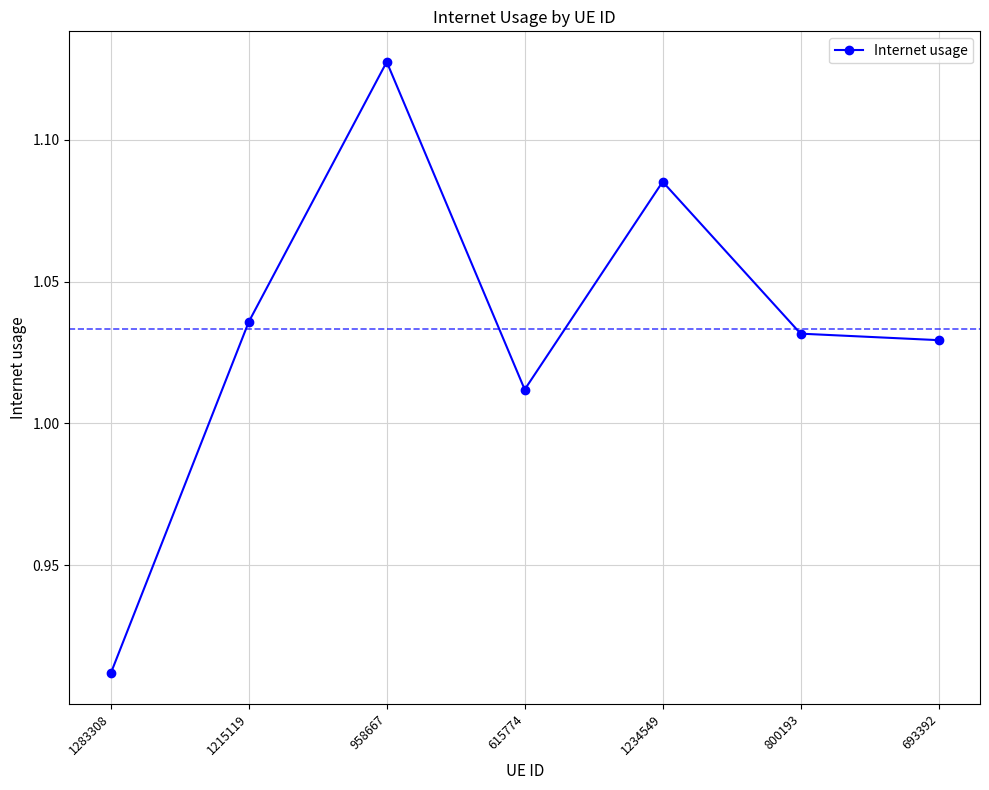

Which has a higher value, 1283308 or 1215119?

1215119